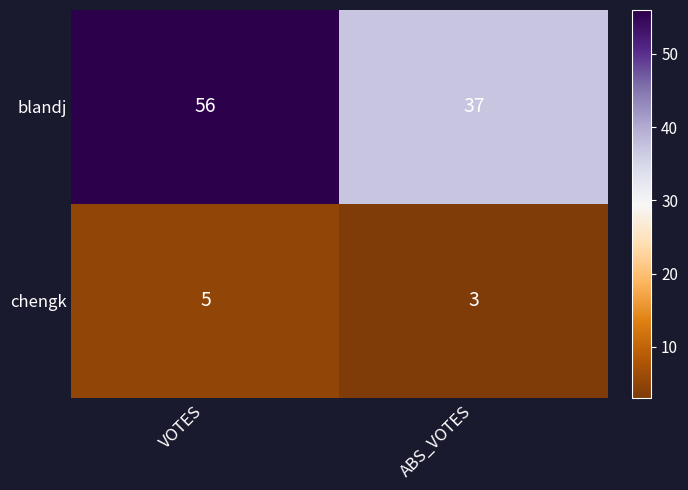

How many categories are shown in the chart?

2